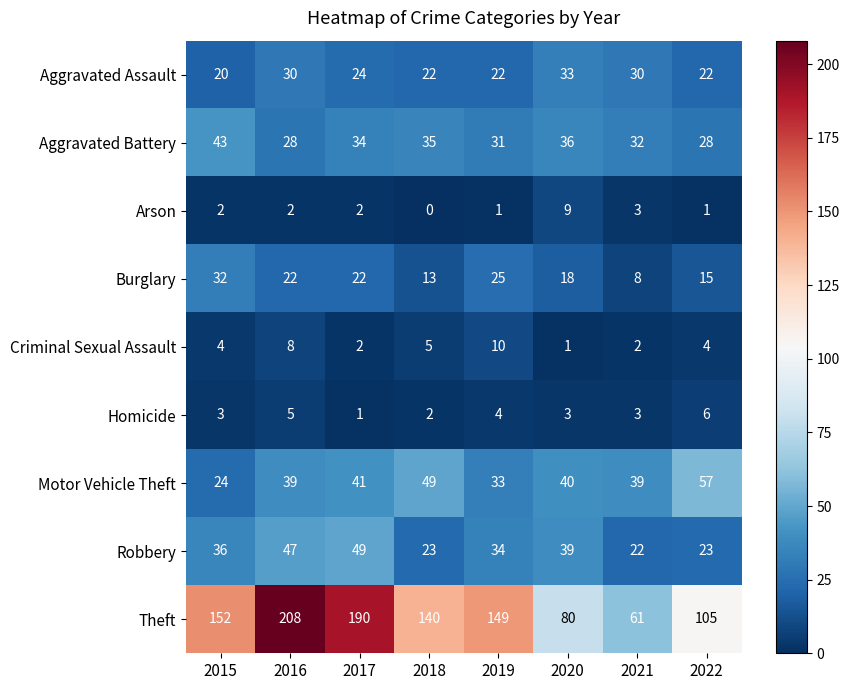

Is it true that Theft equals 107 at 2021?

False